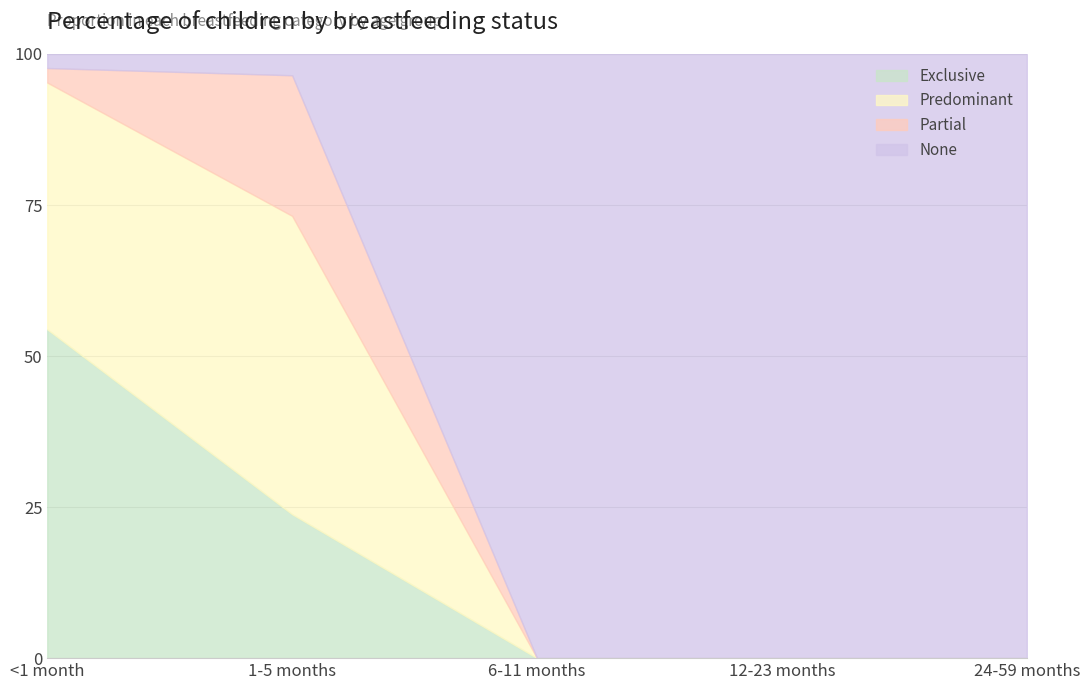

What is the maximum value for Exclusive?

54.4